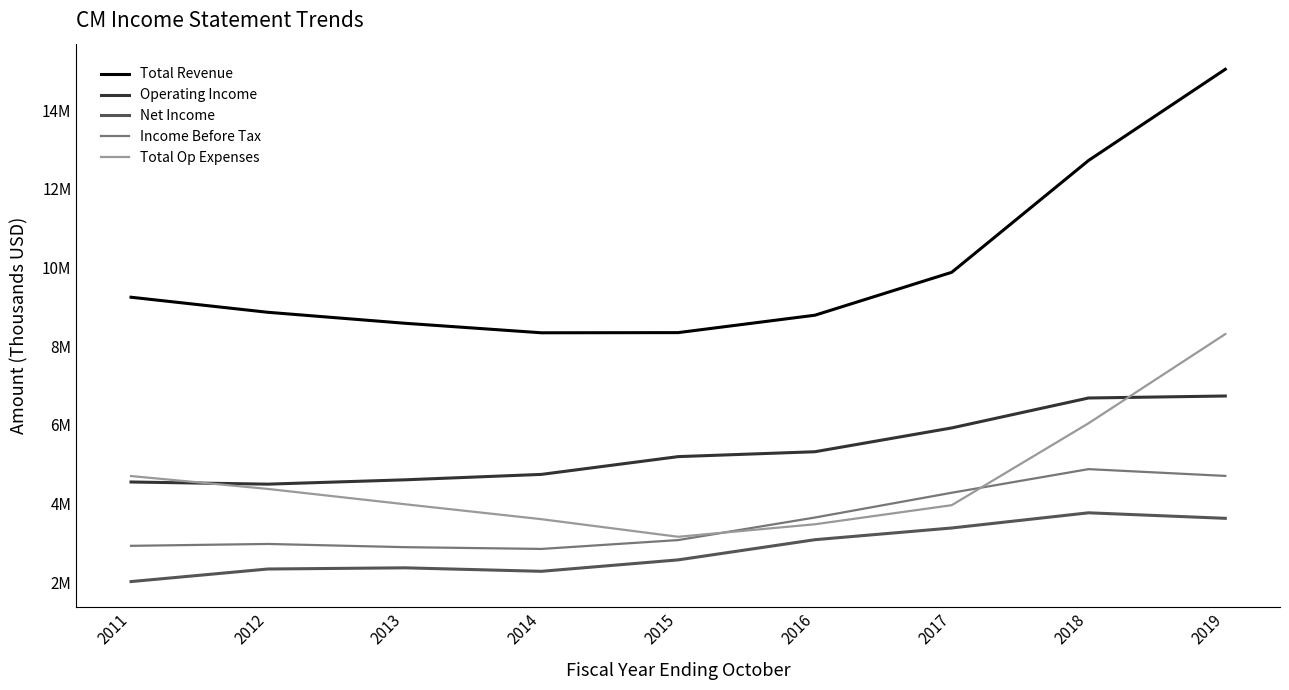

True or false: Net Income and Total Revenue cross at least once.

False